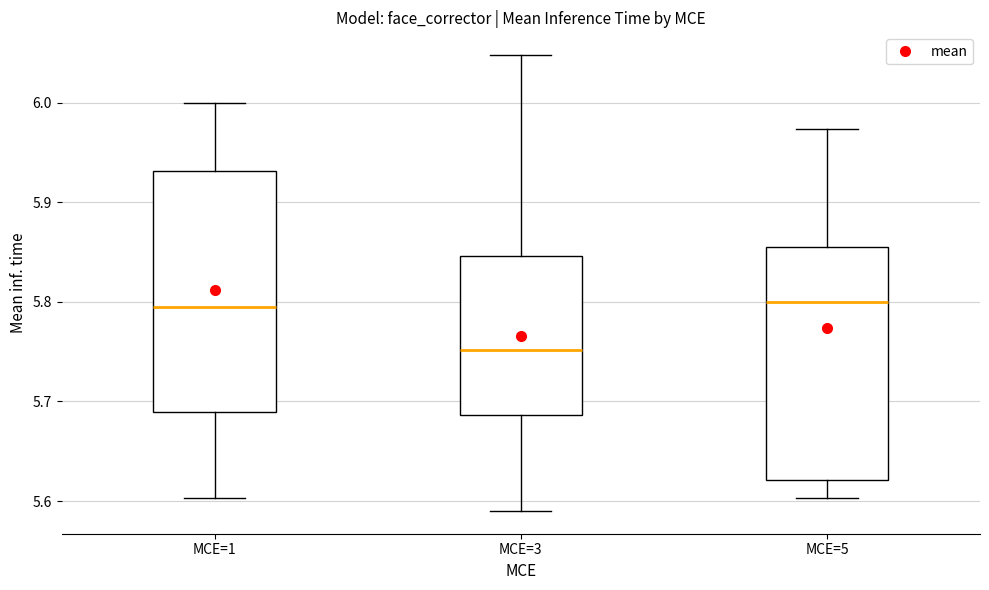

Reading left to right, read every box against the y-axis: the position of its median line, the range the box covers, and the ends of its whiskers. The values are not printed on the chart, so give them approximately, as read against the axis.

MCE=1: median 5.79, box 5.69 to 5.93, whiskers 5.60 to 6.00
MCE=3: median 5.75, box 5.69 to 5.85, whiskers 5.59 to 6.05
MCE=5: median 5.80, box 5.62 to 5.86, whiskers 5.60 to 5.97